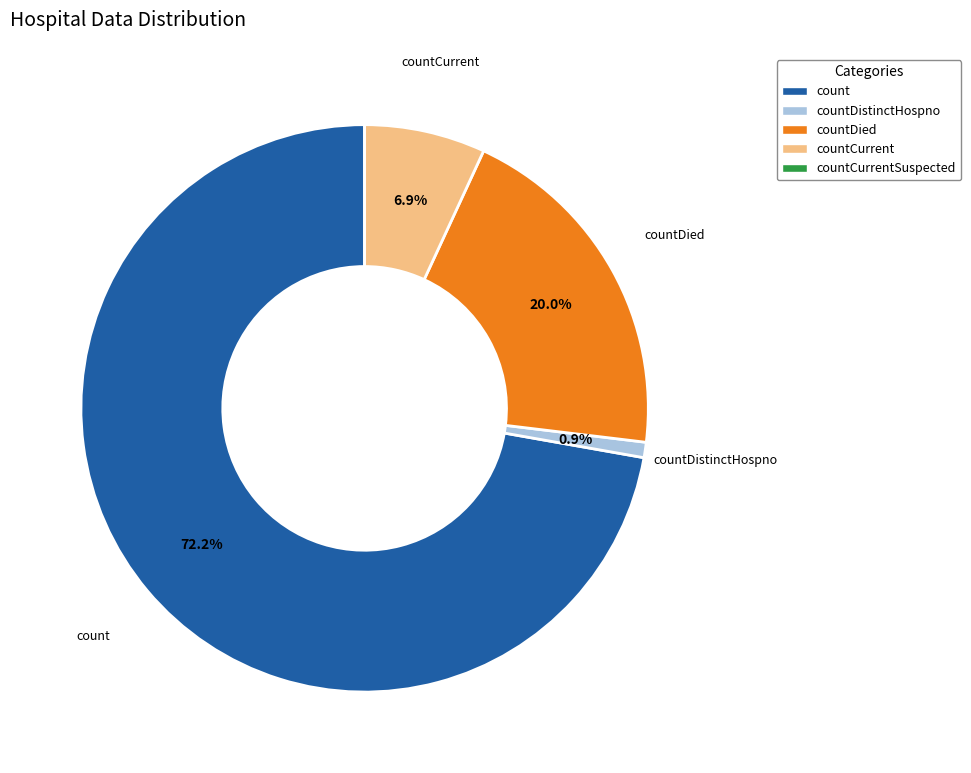

Approximately how many times larger is the value at count compared to countDied?

3.6